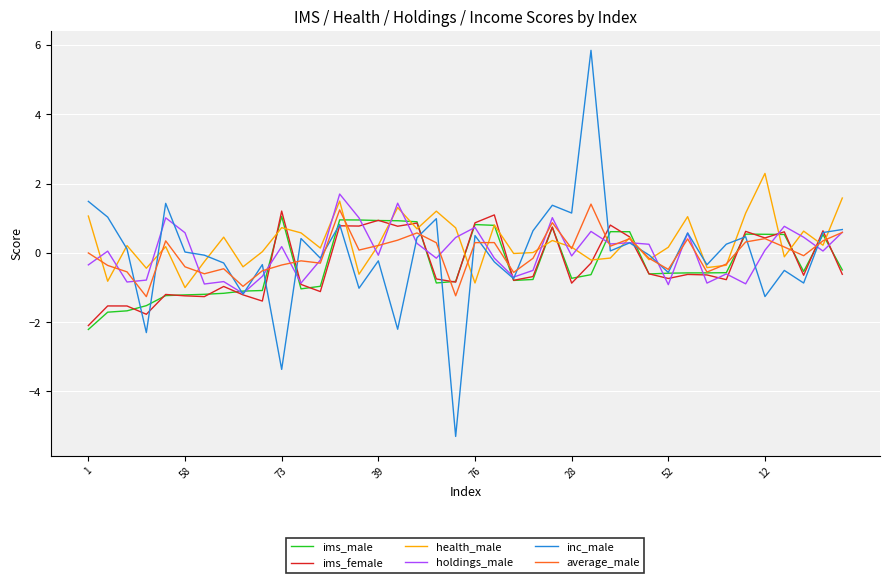

Does the chart display data point markers on the line(s)?

No